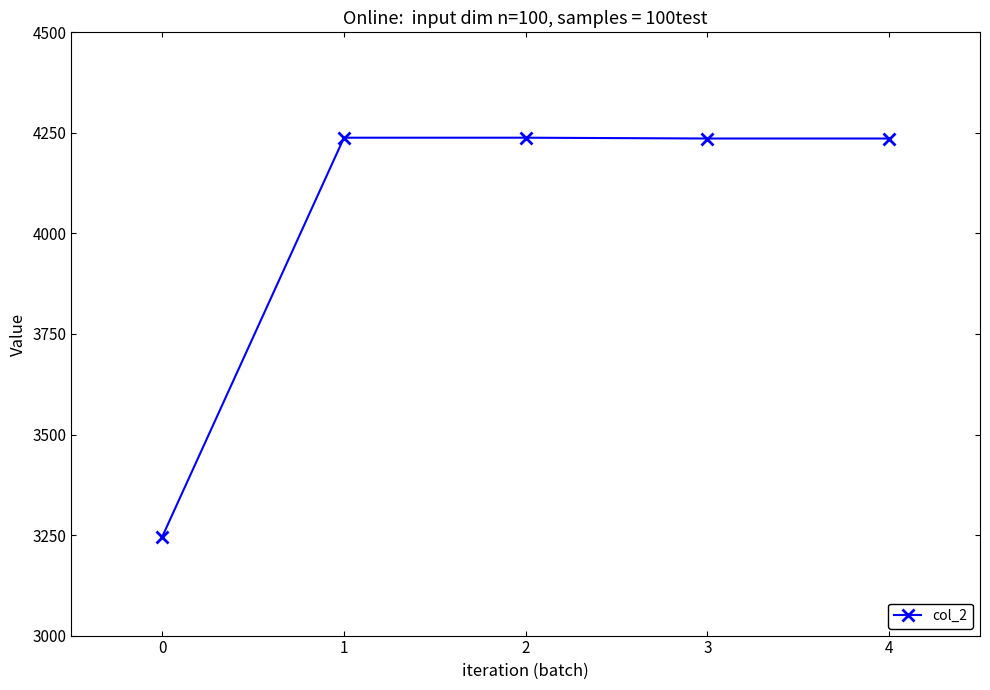

Does the chart display data point markers on the line(s)?

Yes